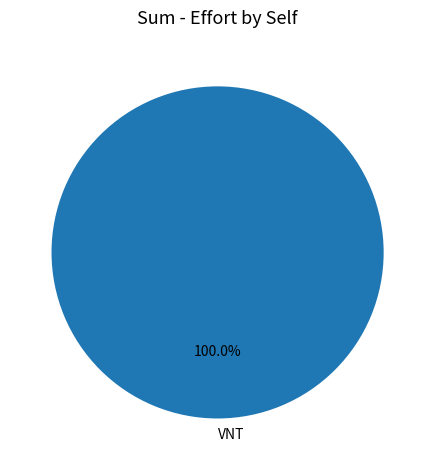

Does any single category account for the majority?

Yes